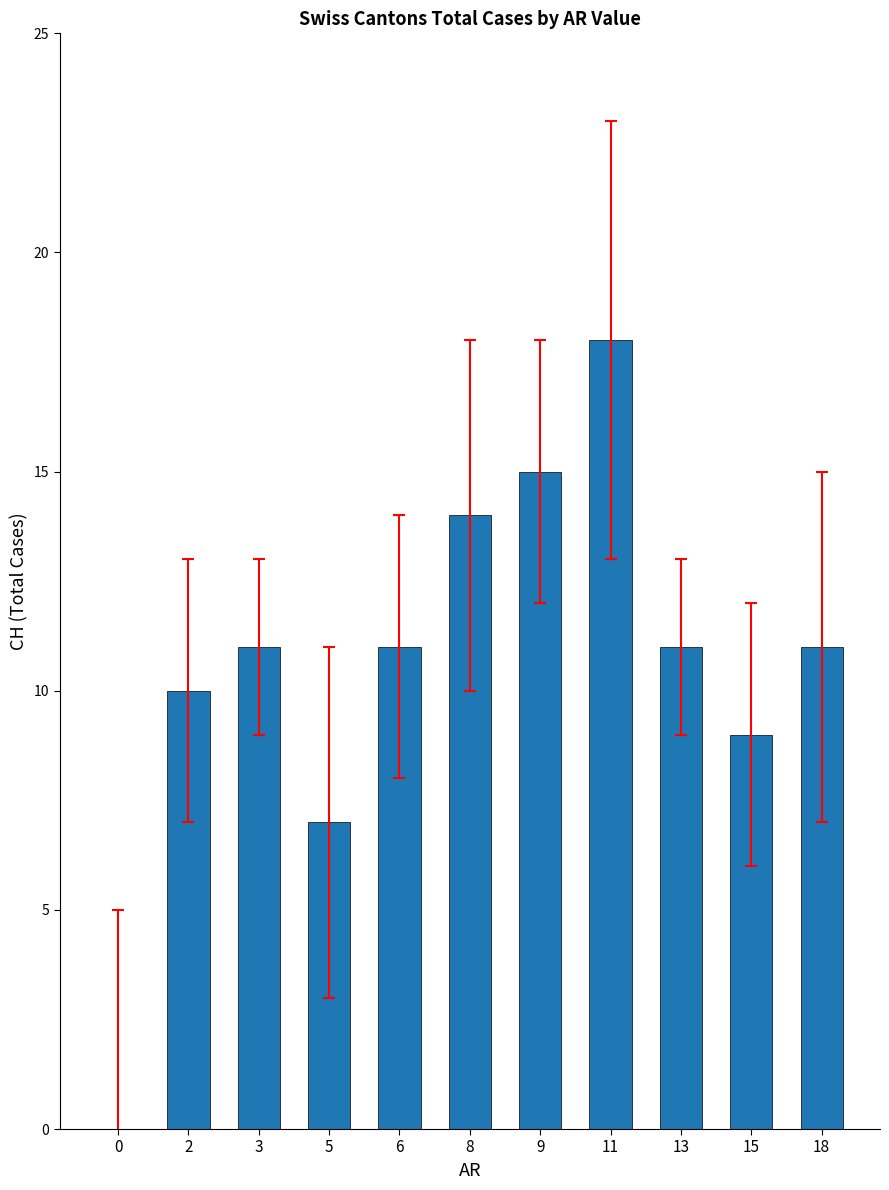

Reading left to right, what are all the values shown in this chart?

0=0	2=10	3=11	5=7	6=11	8=14	9=15	11=18	13=11	15=9	18=11